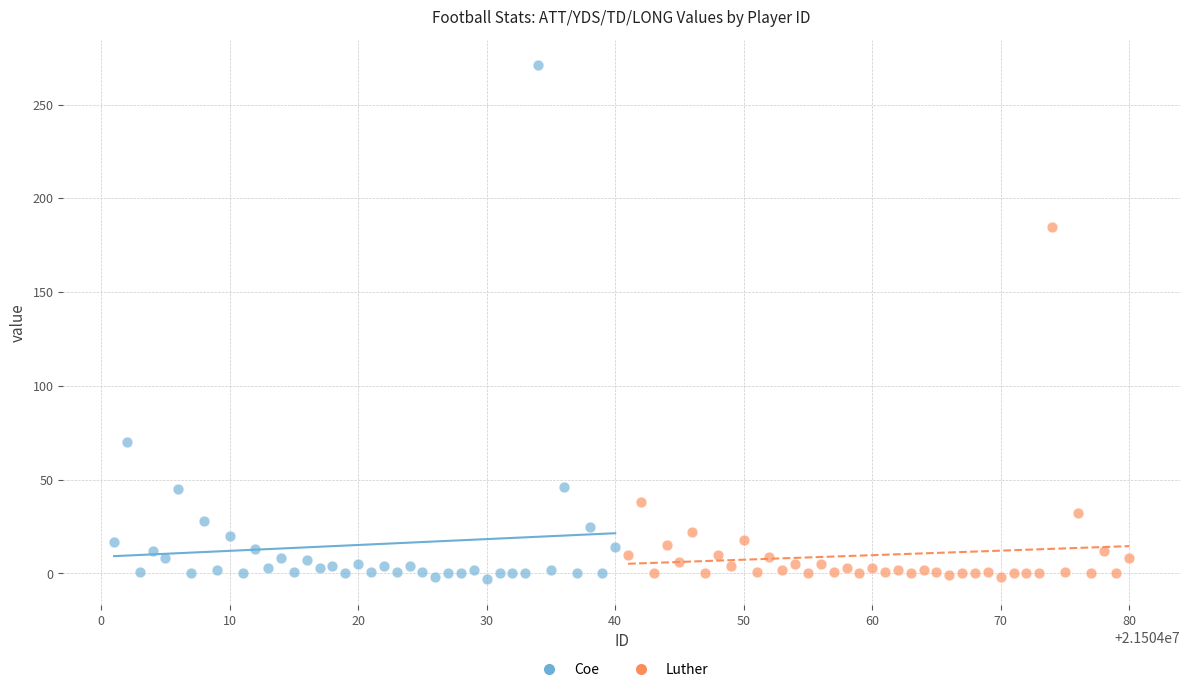

Which series reaches the maximum Y coordinate?

Coe